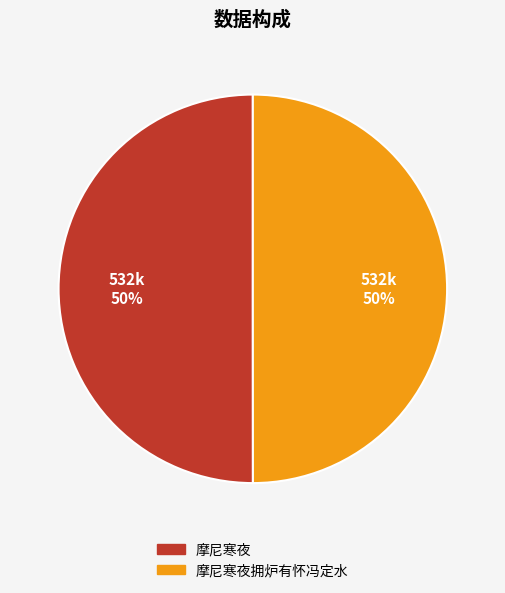

To the nearest percent, what is the average slice percentage?

50%